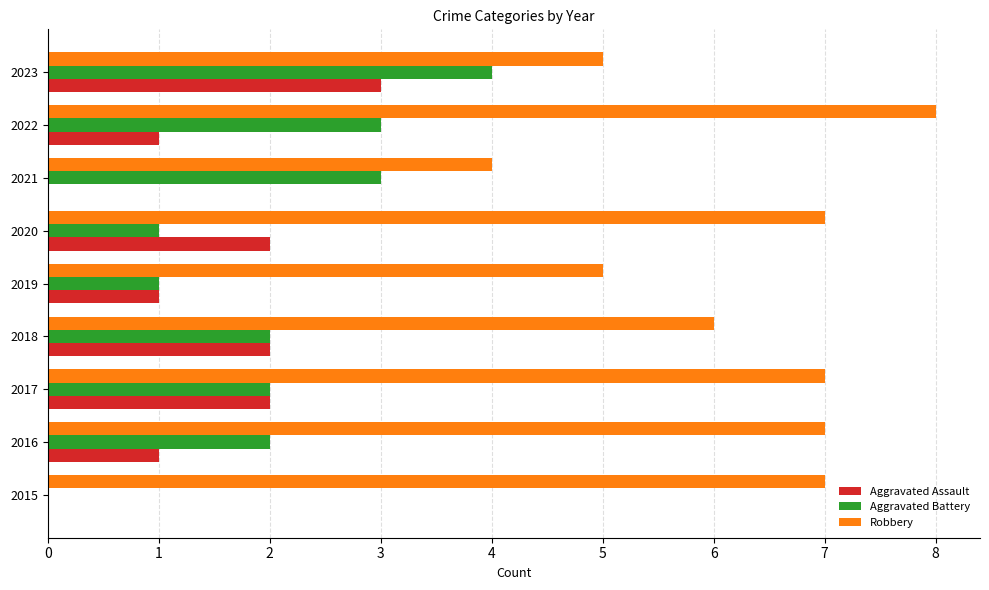

At which label is Robbery closest to 6?

2018